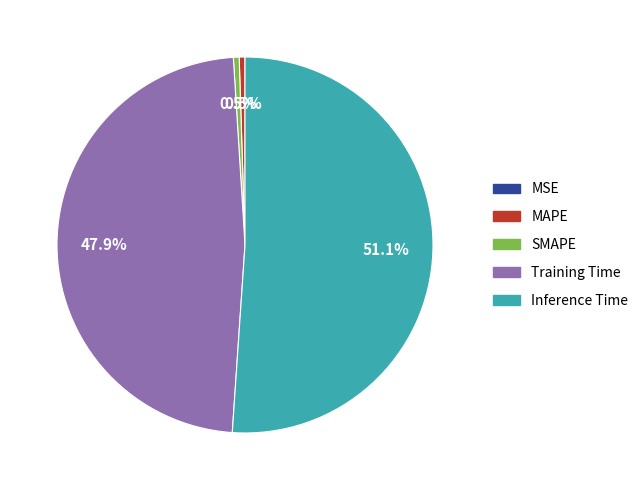

Which category has the biggest portion of the pie?

Inference Time